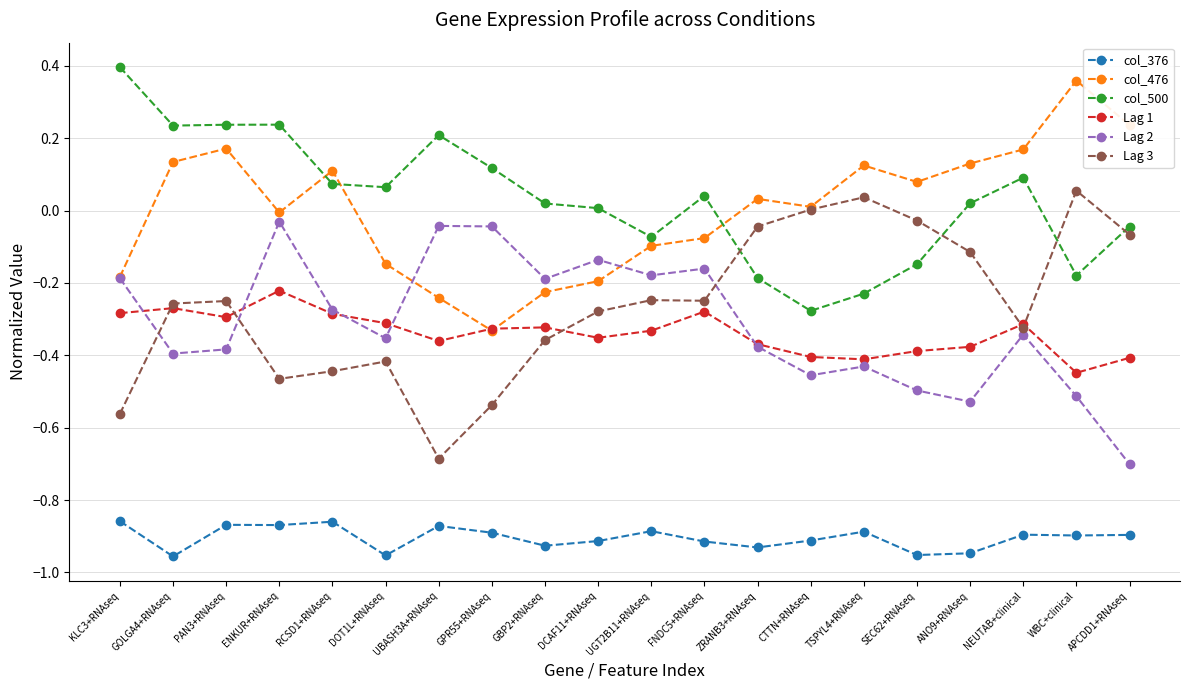

True or false: col_376 has more than 0 points higher than both neighbors.

True